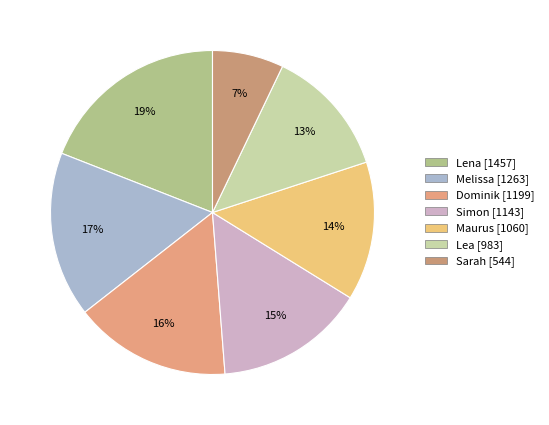

How many slices are in this pie chart?

7